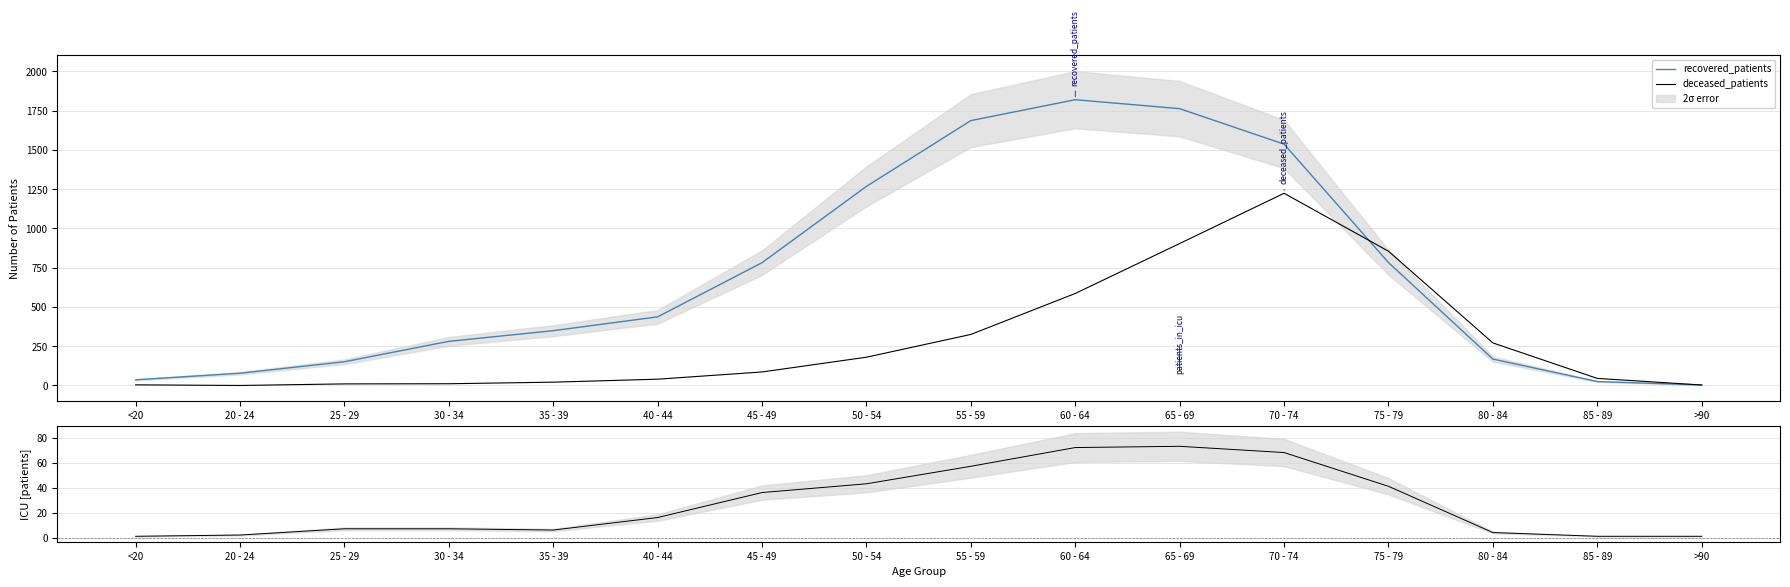

True or false: deceased_patients has a value of 55 at 45 - 49.

False